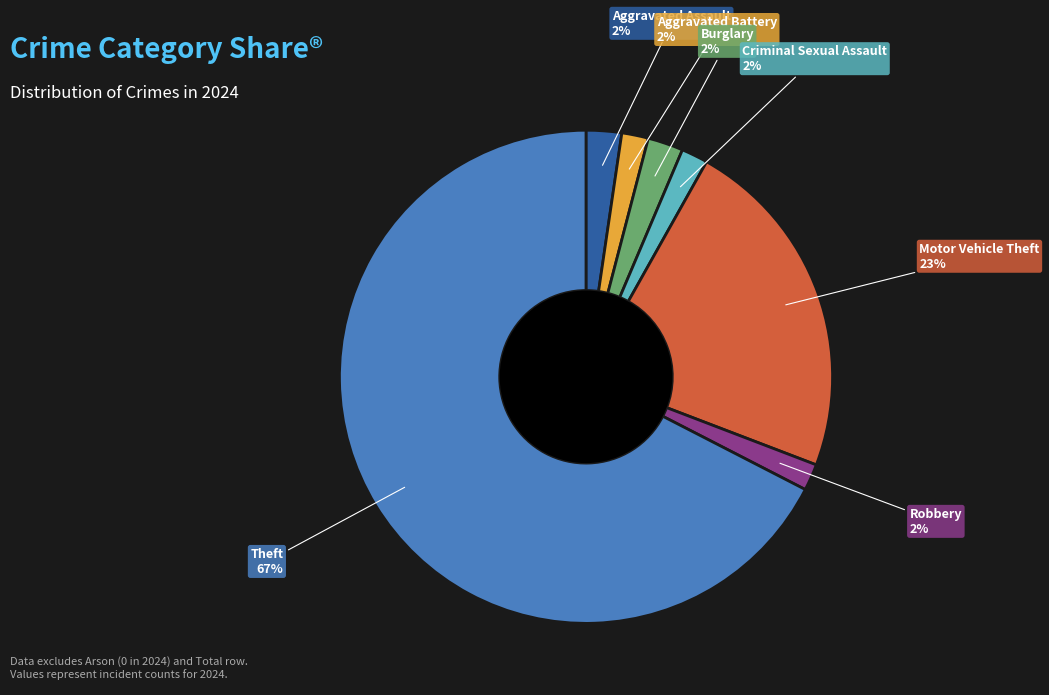

The Motor Vehicle Theft slice represents 16% of the pie. True or false?

False